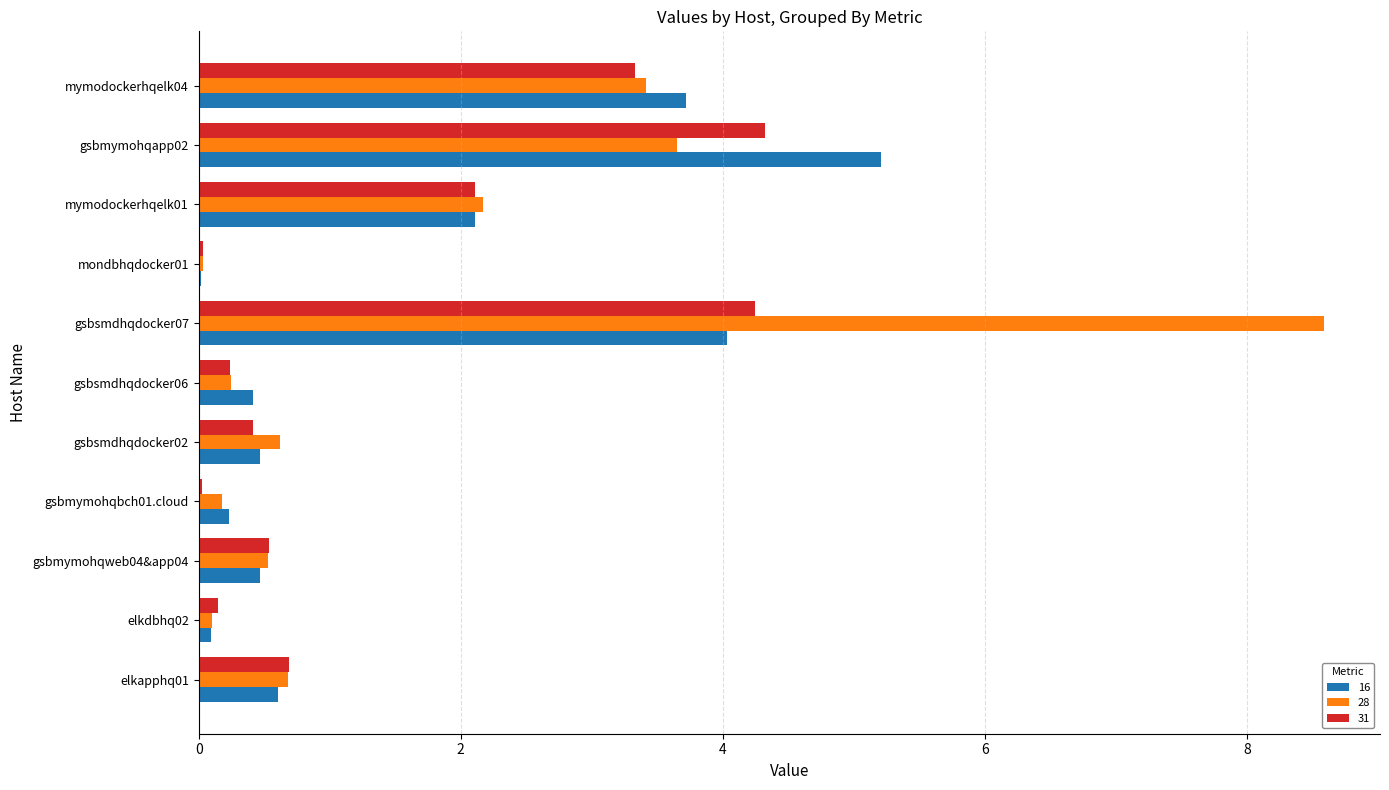

The 31 series shows 4.2 at gsbsmdhqdocker07. True or false?

True